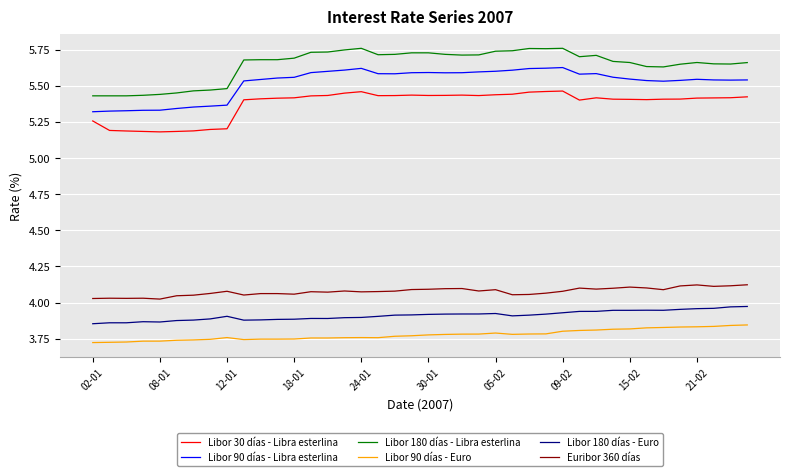

True or false: Libor 180 días - Euro and Libor 180 días - Libra esterlina cross at least once.

False